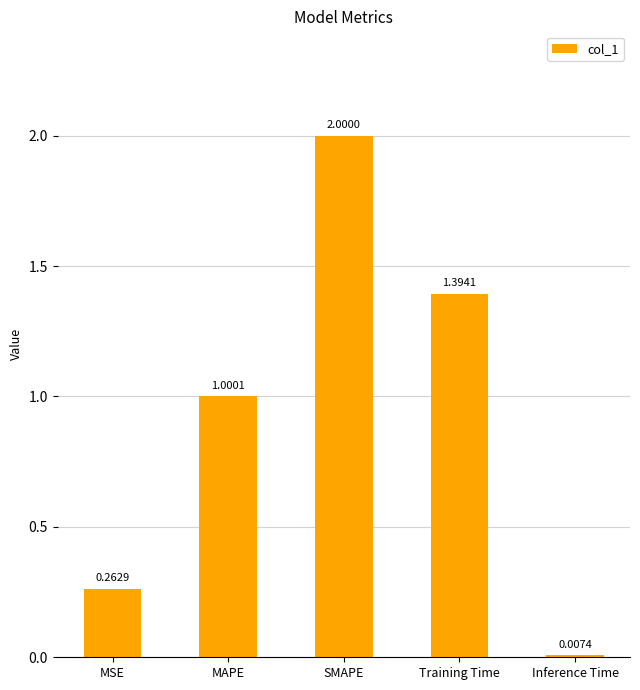

True or false: the data shows 2.0 at SMAPE.

True